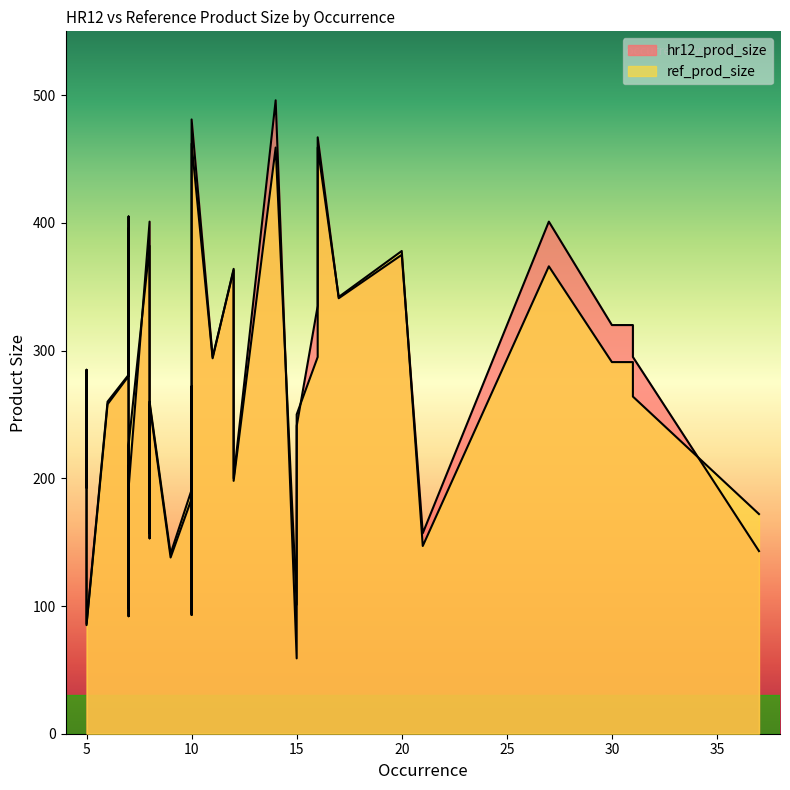

Does the chart have visible grid lines?

No